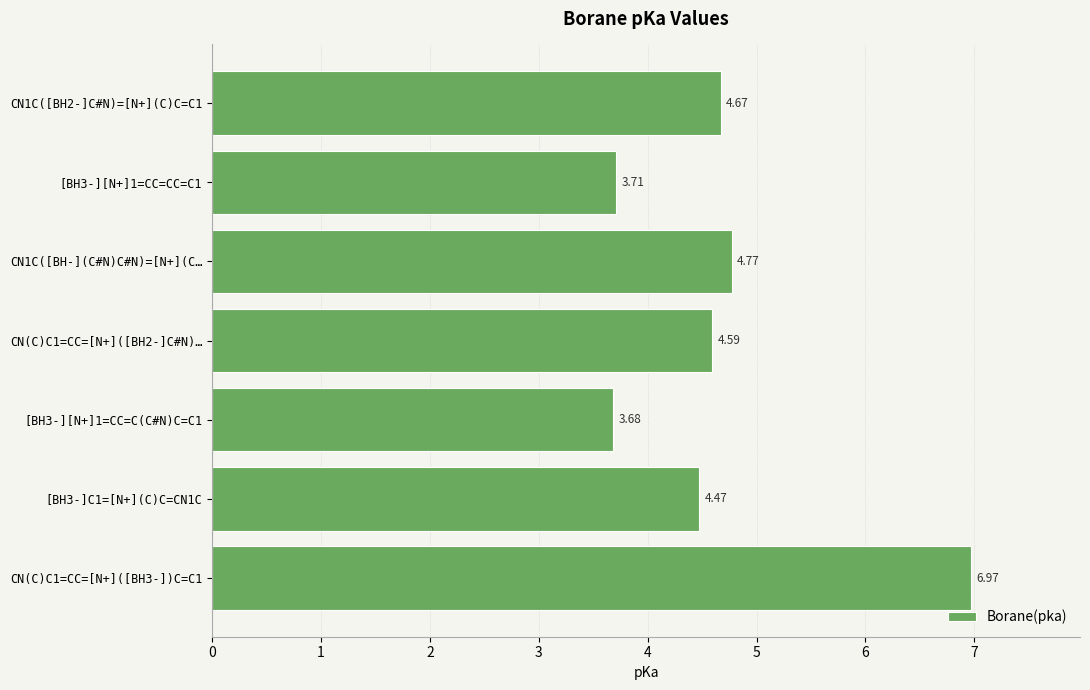

How many values are below 4?

2